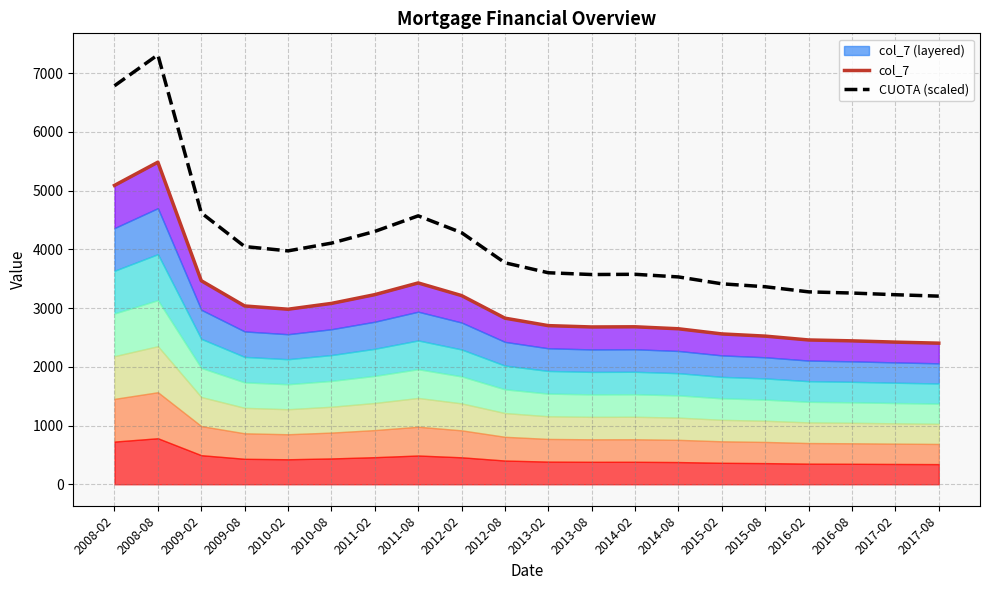

How many lines are shown in the chart?

2